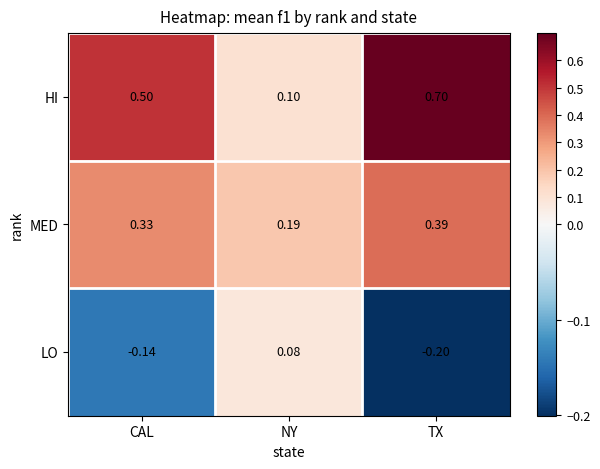

Where does the LO series first go above 0?

NY